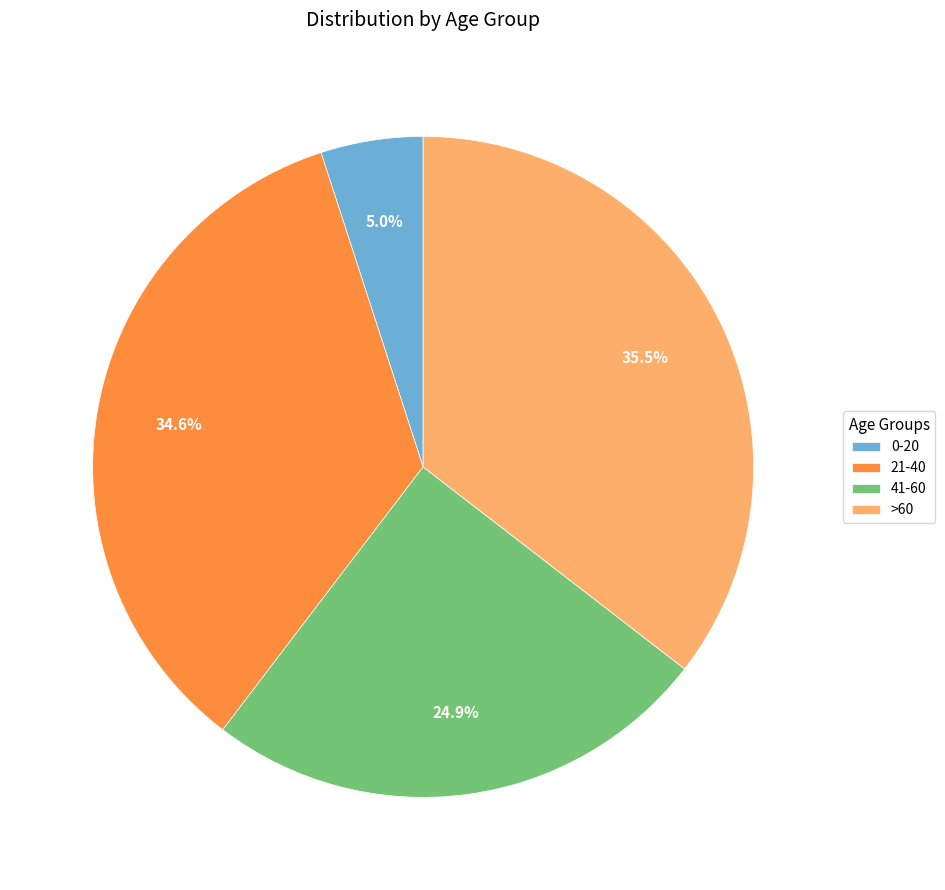

Which slice is the smallest?

0-20